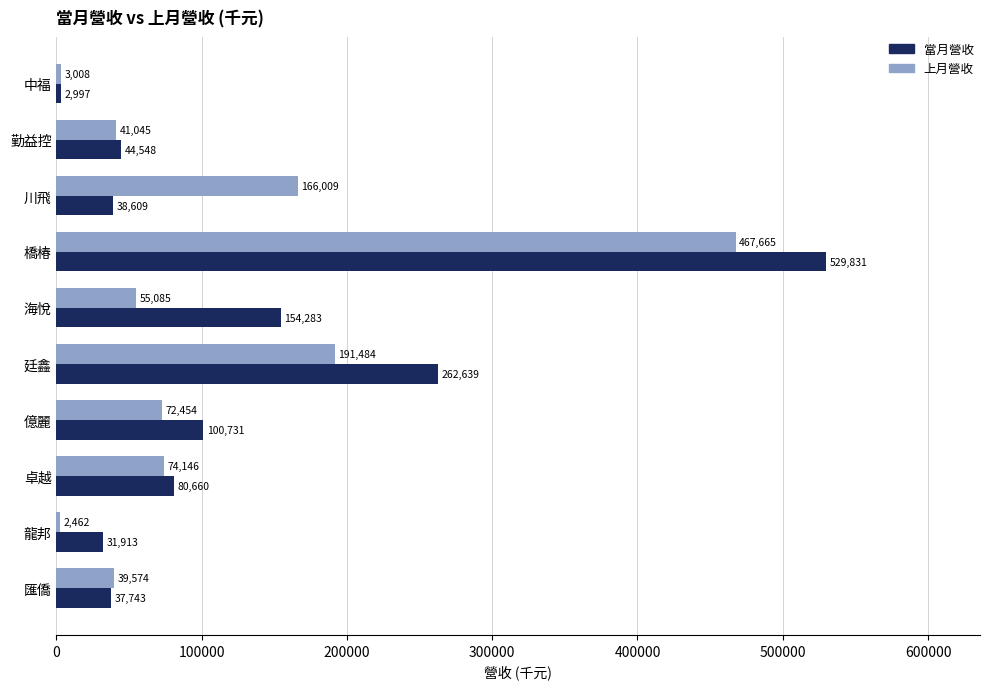

Count the number of data series in this chart.

2